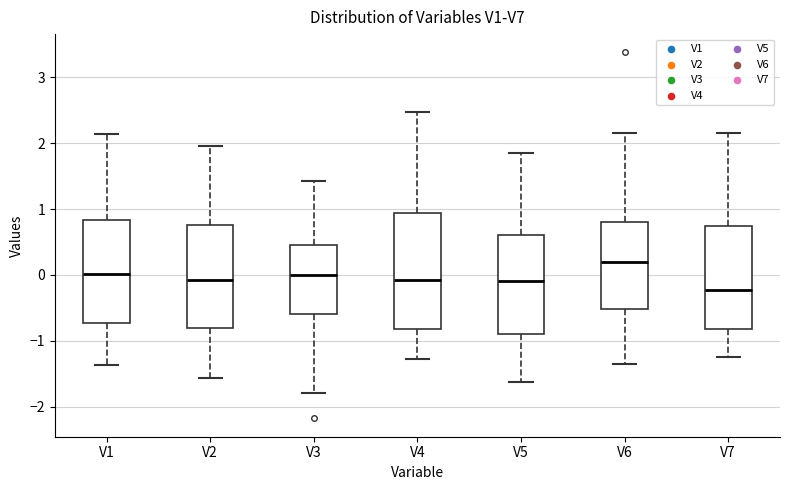

Which box has the highest median line?

V6